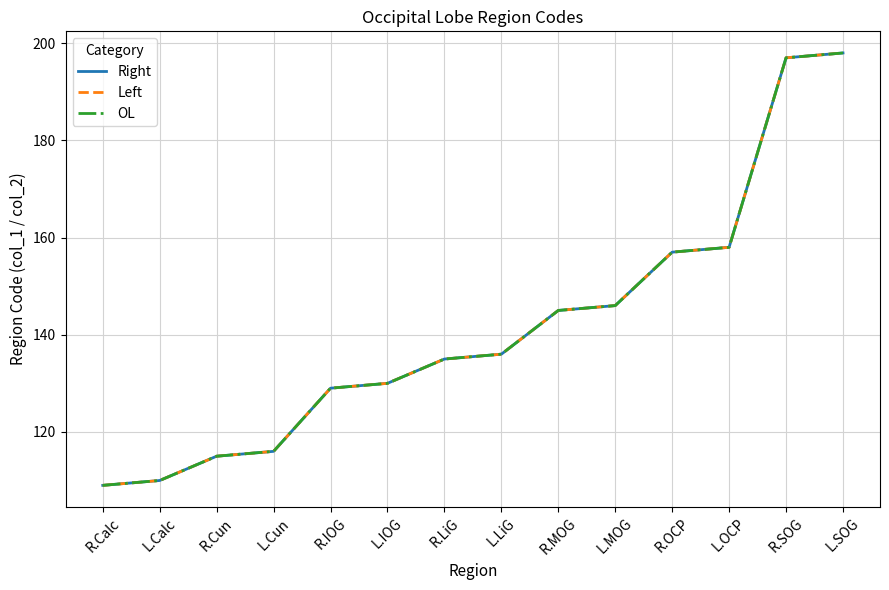

True or false: OL and Right cross at least once.

False